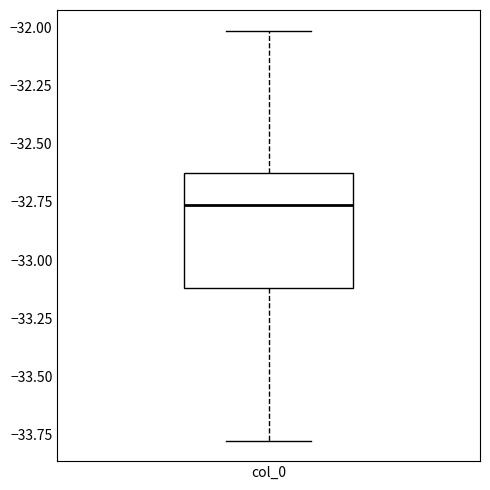

Where is the upper edge of the box for col_0 on the y-axis? The values are not printed on the chart, so give them approximately, as read against the axis.

-32.60